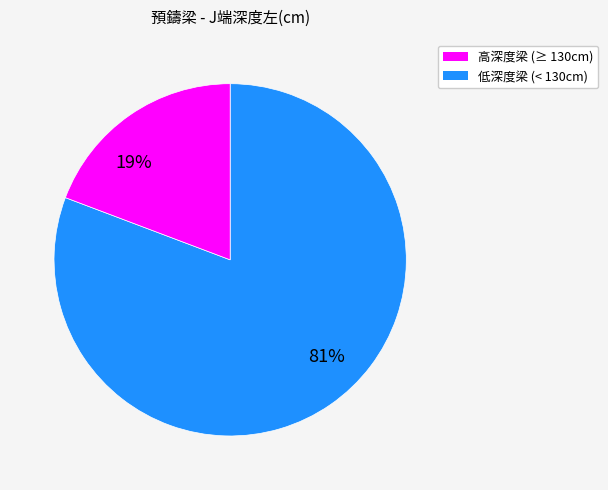

To the nearest percent, what is the average slice percentage?

50%